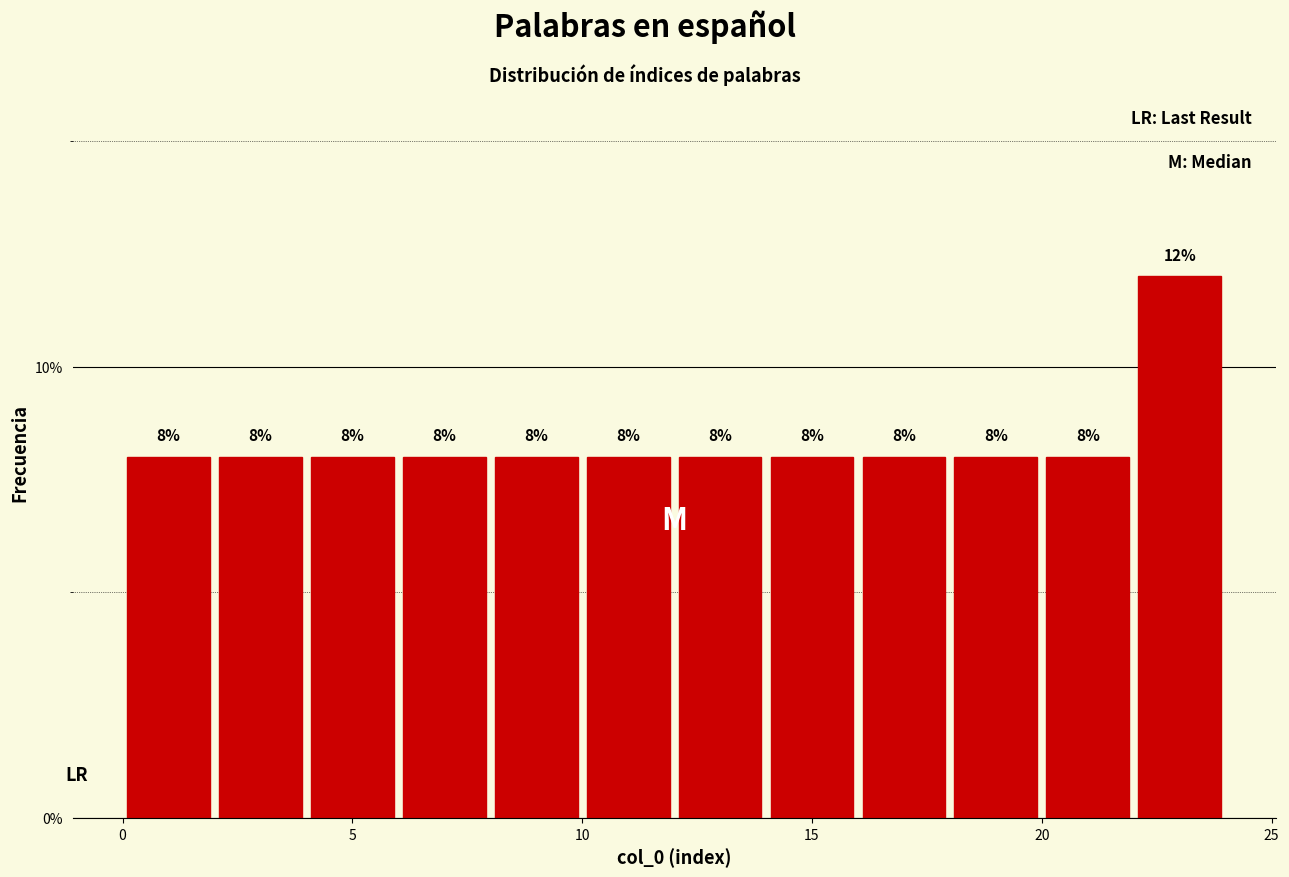

Reading left to right, list every bar in this chart as the range it spans on the x-axis followed by its height.

0 to 2: 8
2 to 4: 8
4 to 6: 8
6 to 8: 8
8 to 10: 8
10 to 12: 8
12 to 14: 8
14 to 16: 8
16 to 18: 8
18 to 20: 8
20 to 22: 8
22 to 24: 12